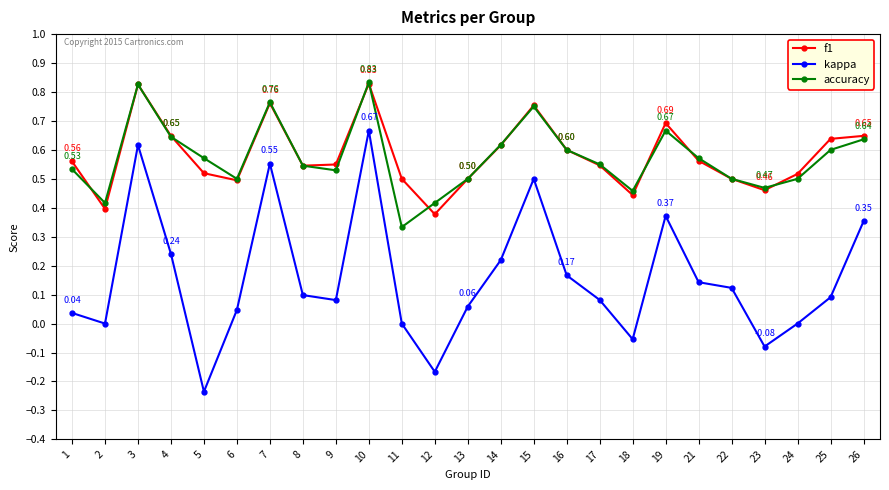

How many interior local valleys does the accuracy series have?

6